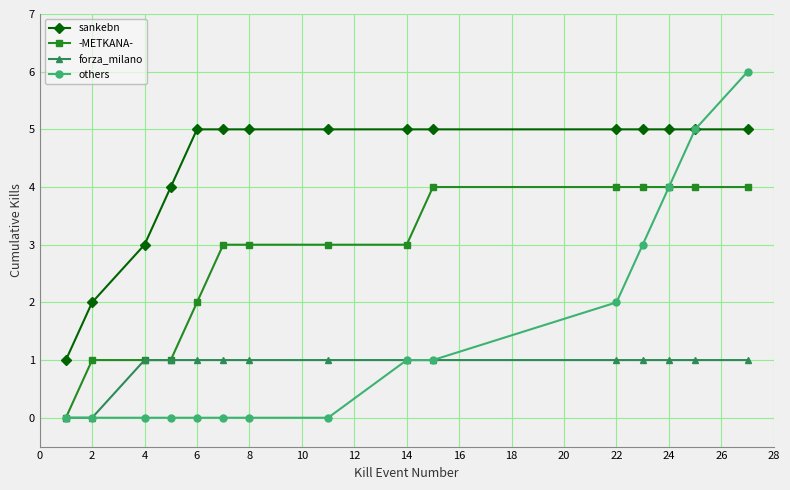

How many lines are shown in the chart?

4